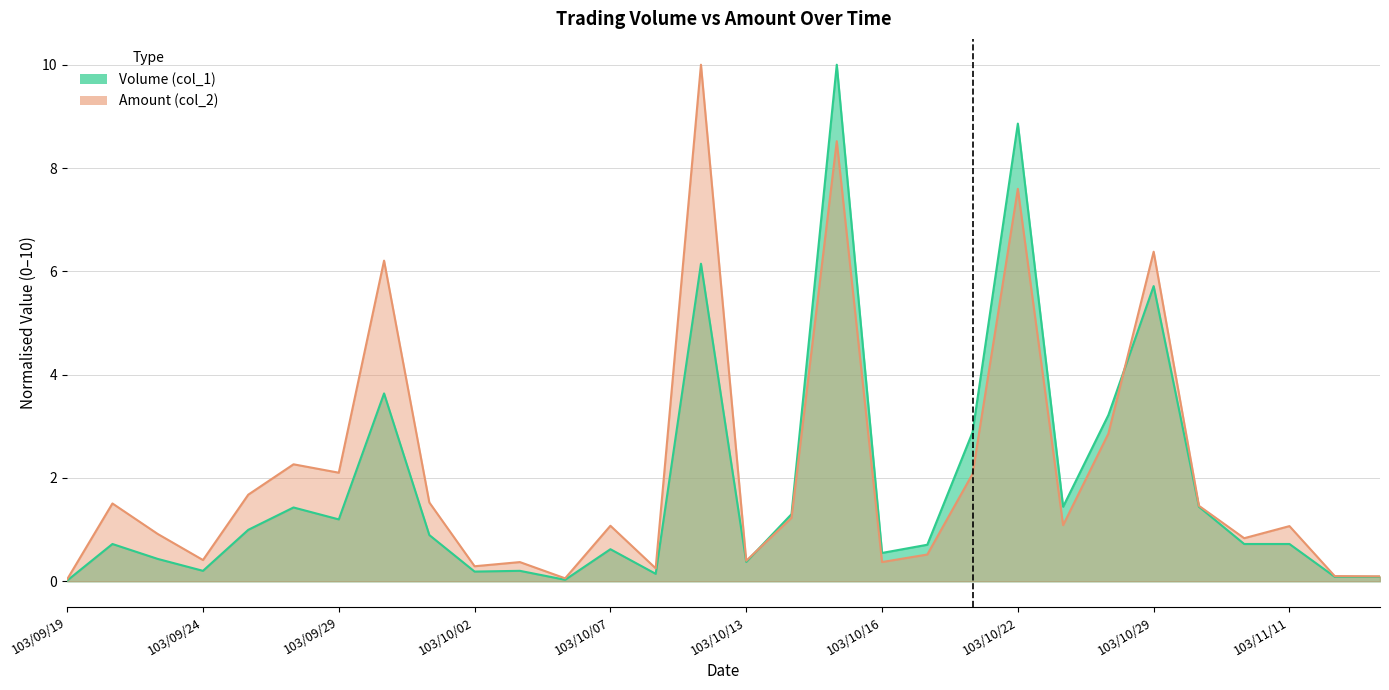

Between 103/09/19 and 103/10/08, which series saw the biggest shift?

Amount (col_2)